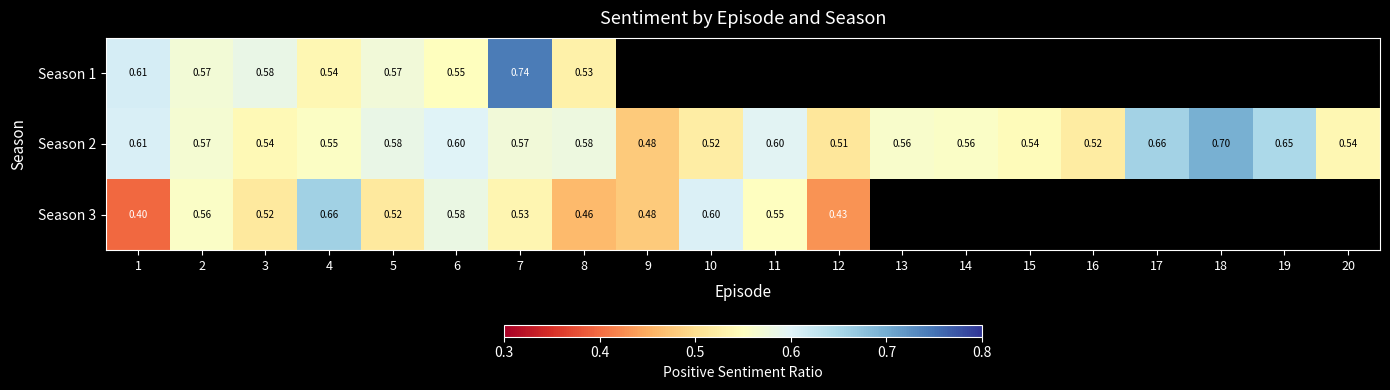

Is the value of Season 2 at 4 greater than the value of Season 3 at 4?

No